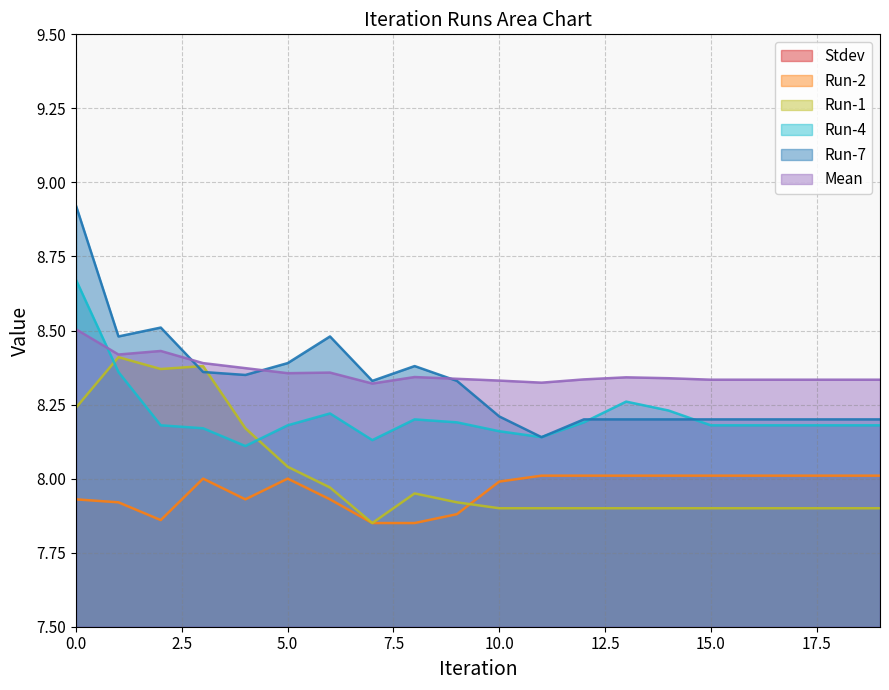

What is the difference between the highest and lowest values at 8?

8.0